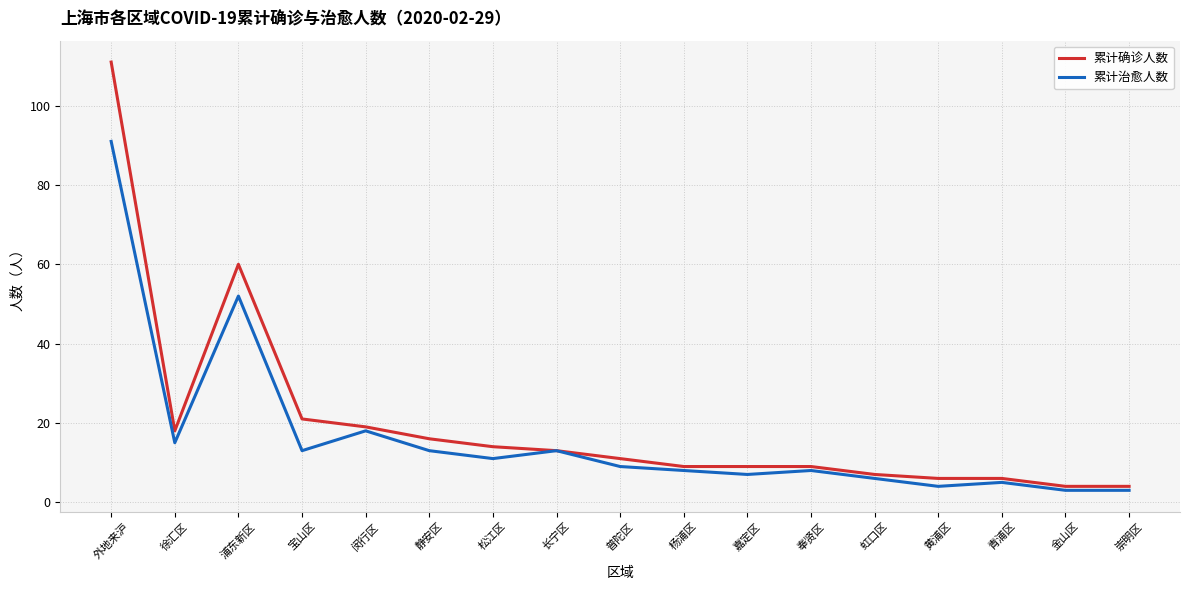

Reading left to right, list all the values displayed in this chart.

累计确诊人数: 外地来沪=111	徐汇区=18	浦东新区=60	宝山区=21	闵行区=19	静安区=16	松江区=14	长宁区=13	普陀区=11	杨浦区=9	嘉定区=9	奉贤区=9	虹口区=7	黄浦区=6	青浦区=6	金山区=4	崇明区=4
累计治愈人数: 外地来沪=91	徐汇区=15	浦东新区=52	宝山区=13	闵行区=18	静安区=13	松江区=11	长宁区=13	普陀区=9	杨浦区=8	嘉定区=7	奉贤区=8	虹口区=6	黄浦区=4	青浦区=5	金山区=3	崇明区=3